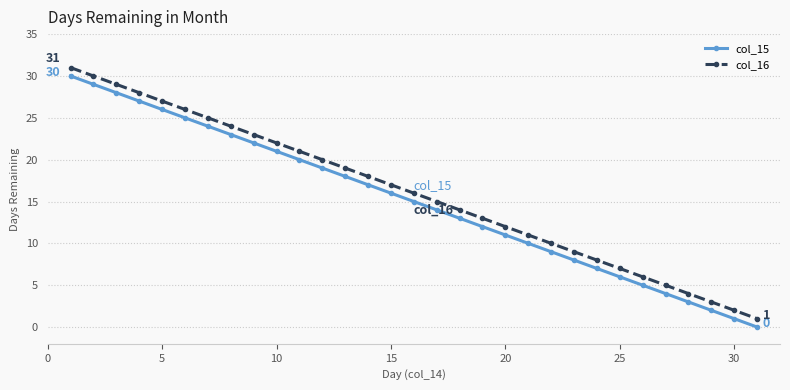

List the series in order of their overall mean, lowest first.

col_15, col_16